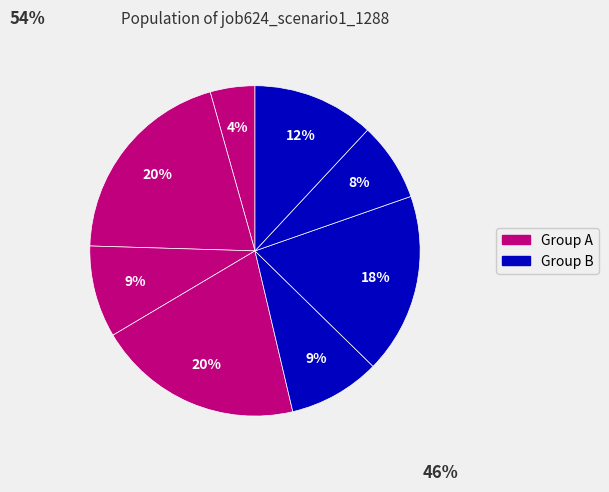

Count the number of slices in the pie.

8